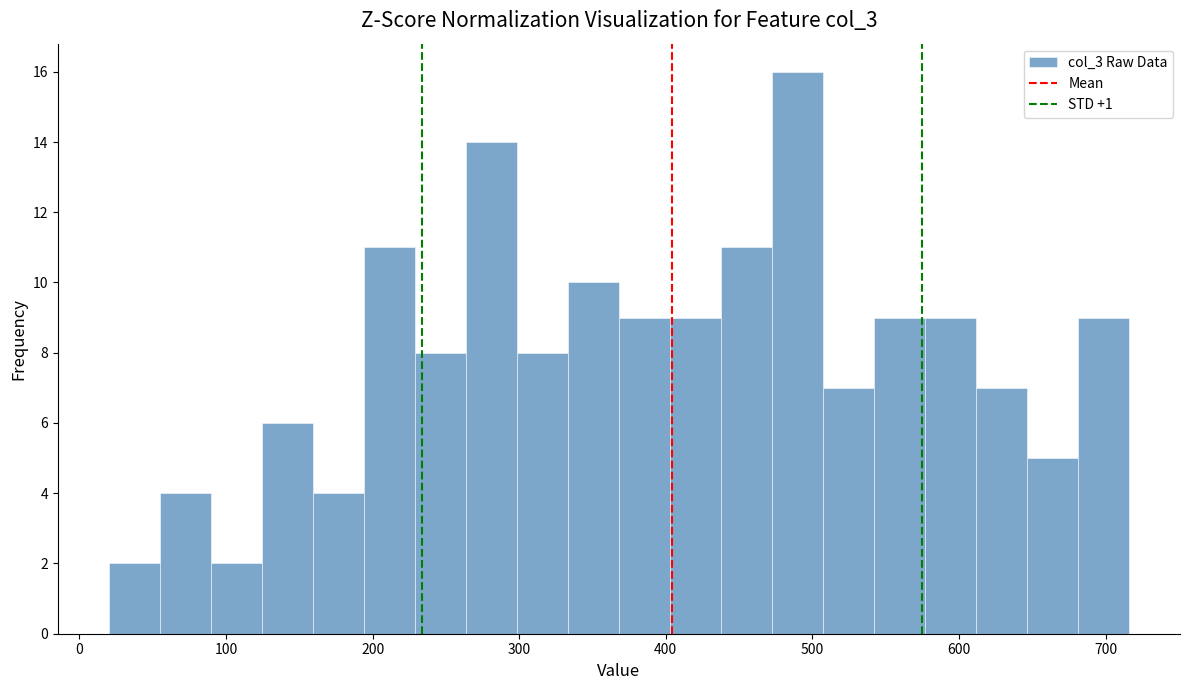

Around what value on the x-axis is the tallest bar? Give the approximate position of its centre, as read against the axis.

490